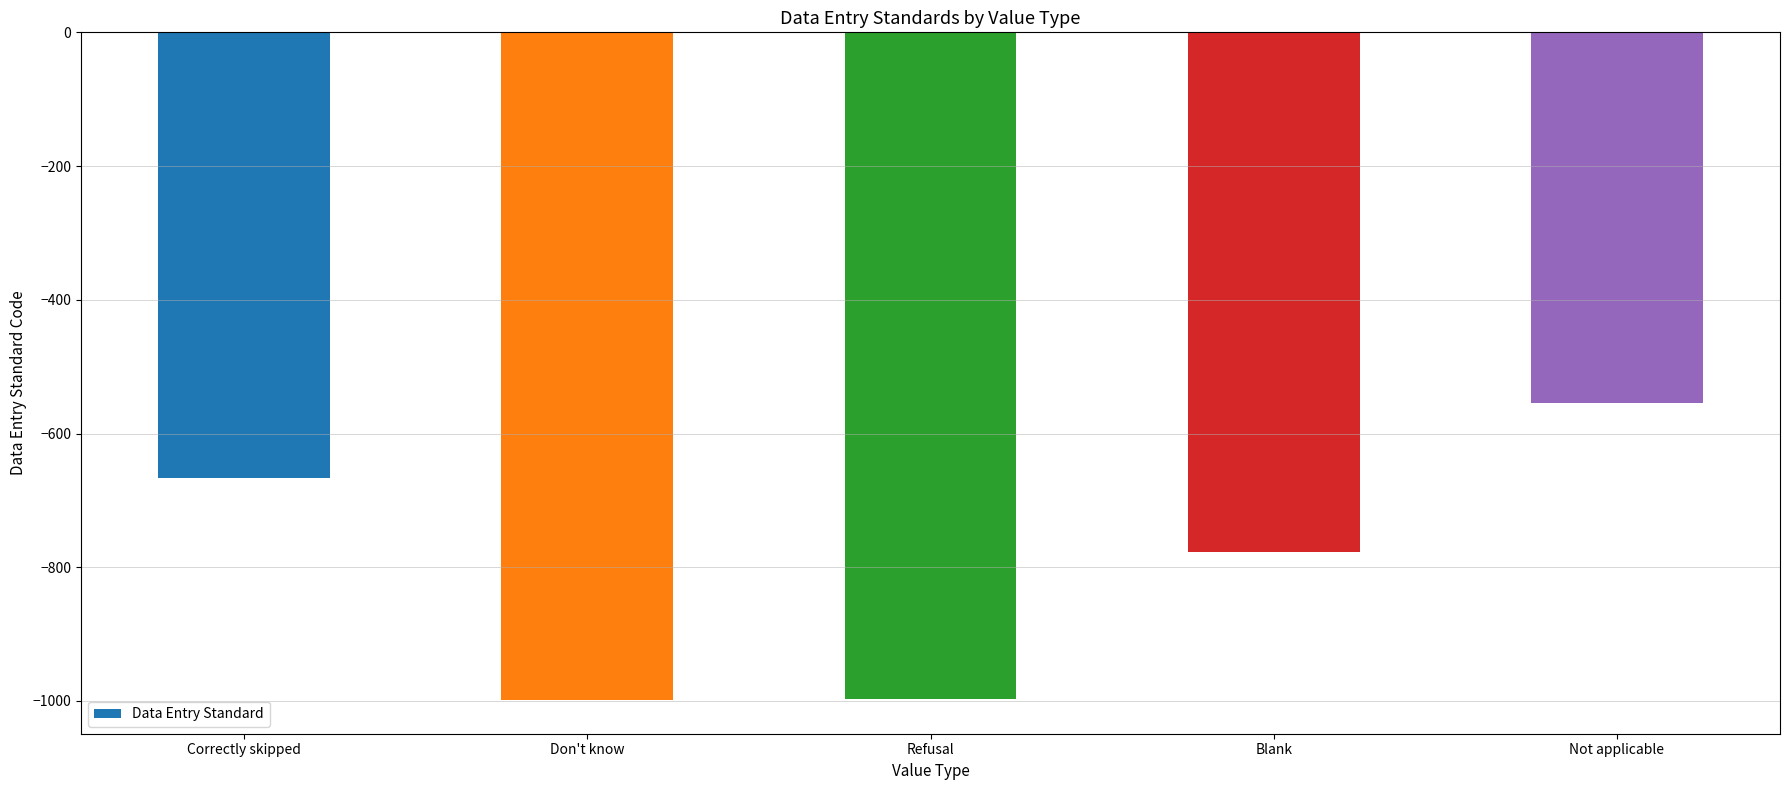

What position from the right is Refusal?

3